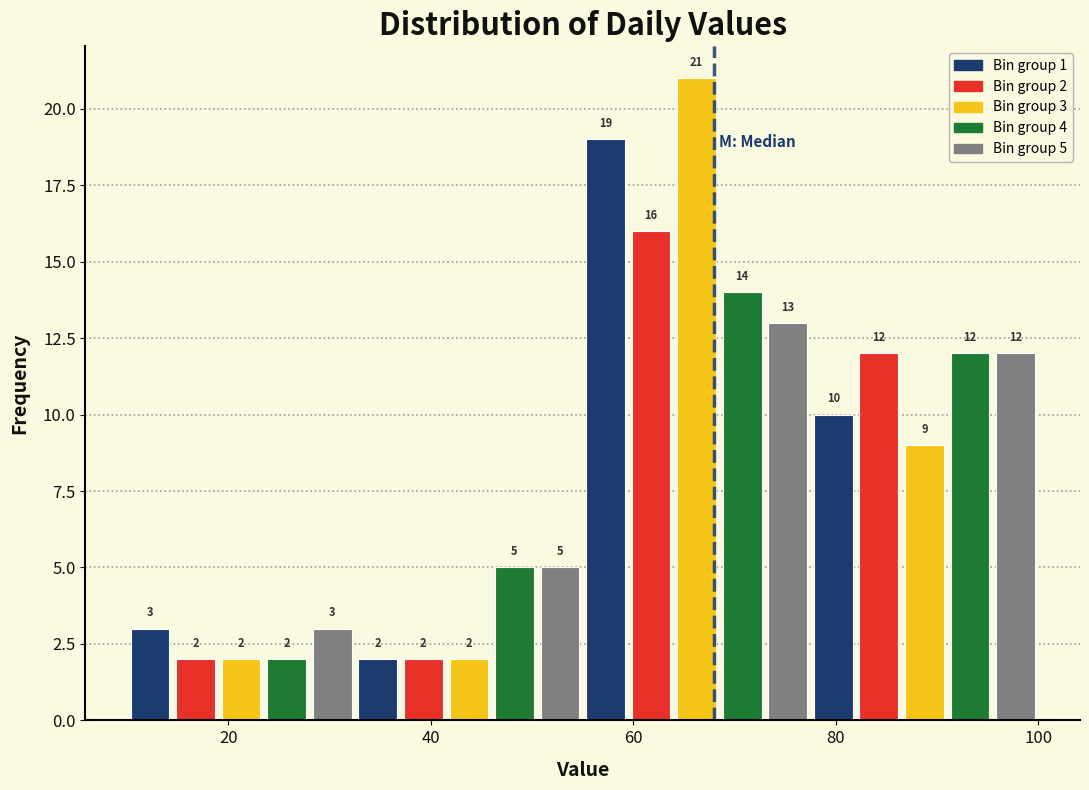

Around what value on the x-axis is the tallest bar? Give the approximate position of its centre, as read against the axis.

66